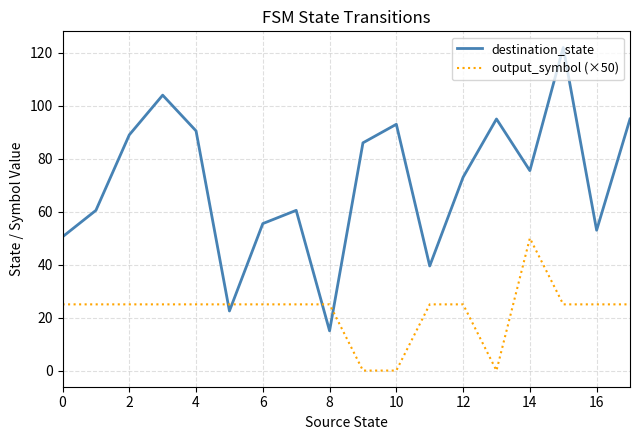

What is the difference between the maximum and minimum values in the destination_state series?

107.0